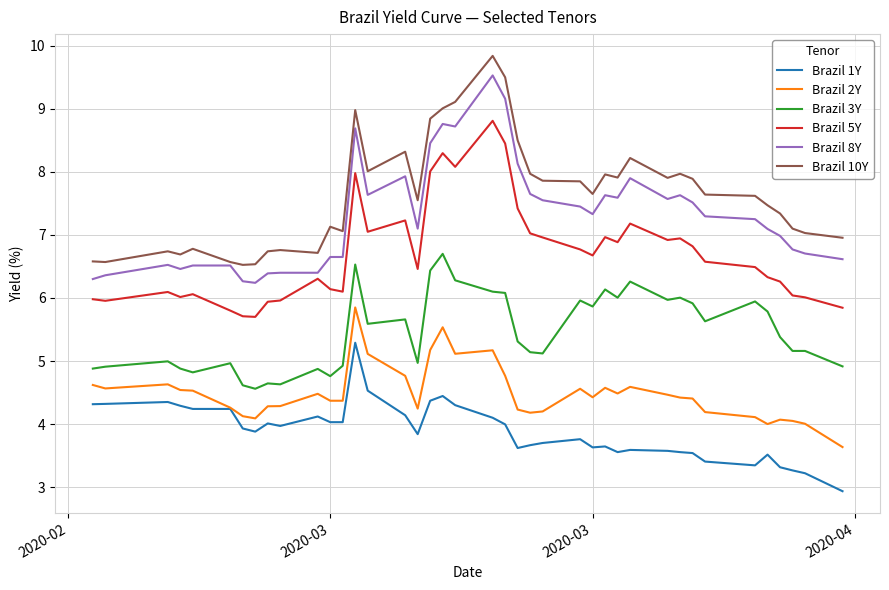

What is the highest value of the Brazil 3Y series?

6.7